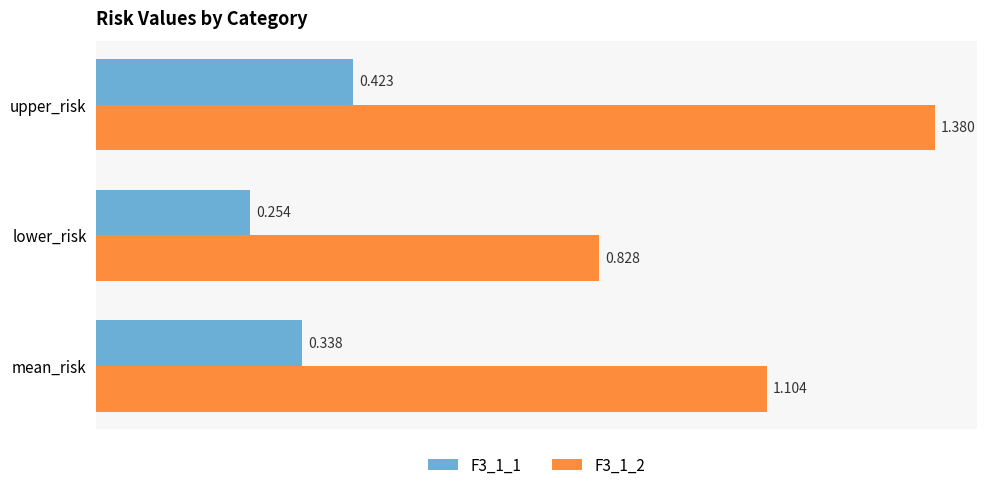

Where is F3_1_1 nearest to the value 0?

lower_risk